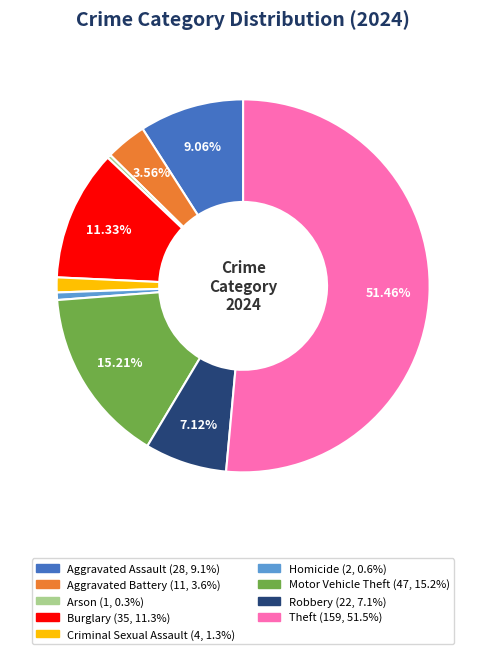

Which category has the biggest portion of the pie?

Theft